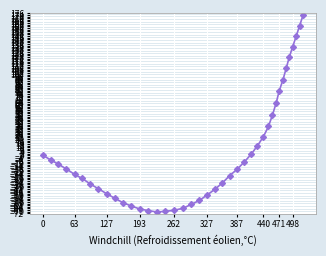

Count the number of categories in the chart.

40